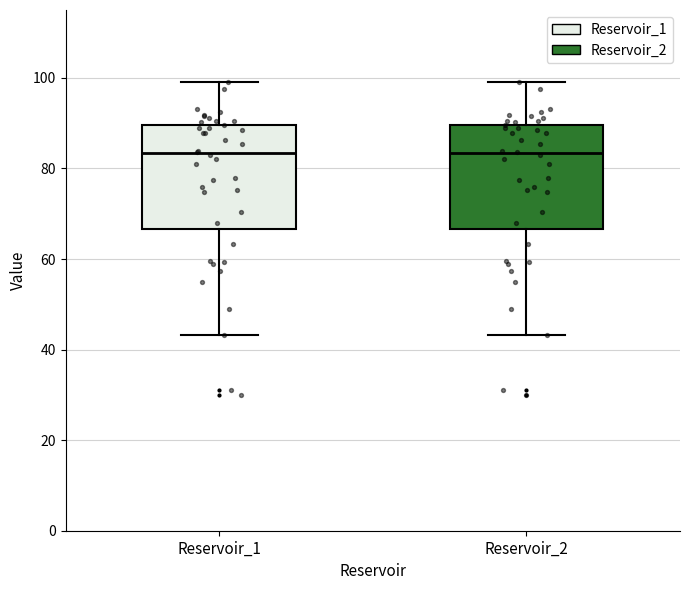

Reading left to right, read every box against the y-axis: the position of its median line, the range the box covers, and the ends of its whiskers. The values are not printed on the chart, so give them approximately, as read against the axis.

Reservoir_1: median 84, box 66 to 90, whiskers 44 to 100
Reservoir_2: median 84, box 66 to 90, whiskers 44 to 100